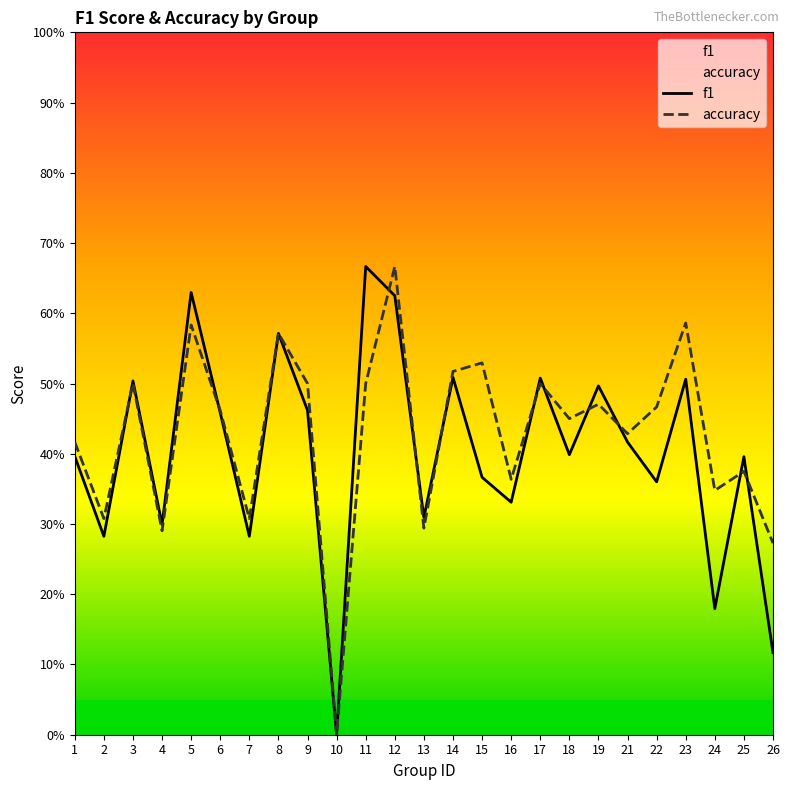

Reading right to left, extract all data points from this chart.

f1: 0.1	0.4	0.2	0.5	0.4	0.4	0.5	0.4	0.5	0.3	0.4	0.5	0.3	0.6	0.7	0.0	0.5	0.6	0.3	0.5	0.6	0.3	0.5	0.3	0.4
accuracy: 0.3	0.4	0.3	0.6	0.5	0.4	0.5	0.5	0.5	0.4	0.5	0.5	0.3	0.7	0.5	0.0	0.5	0.6	0.3	0.5	0.6	0.3	0.5	0.3	0.4